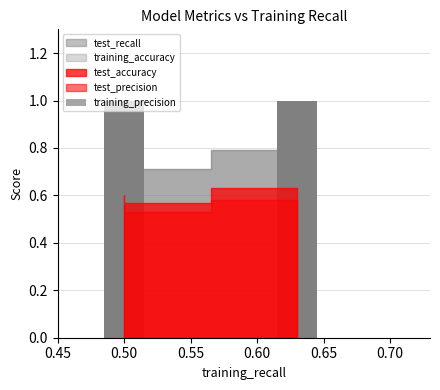

At which label is test_accuracy closest to 0?

0.5